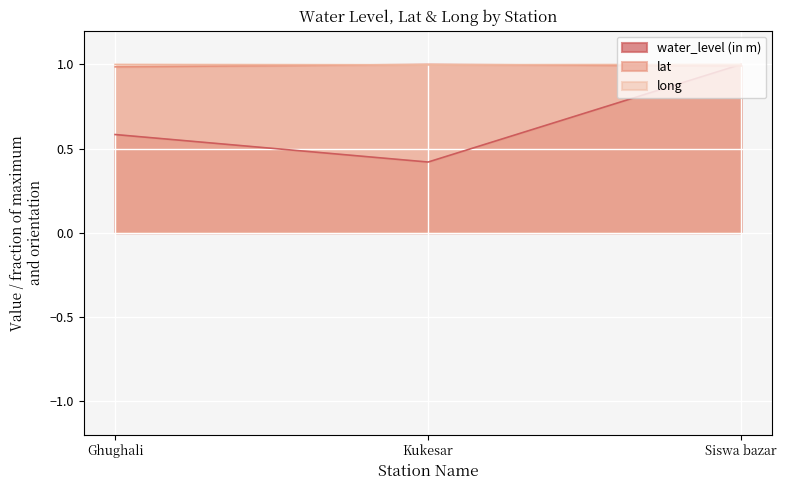

What is the value of the long point at the 1st from the left?

1.0